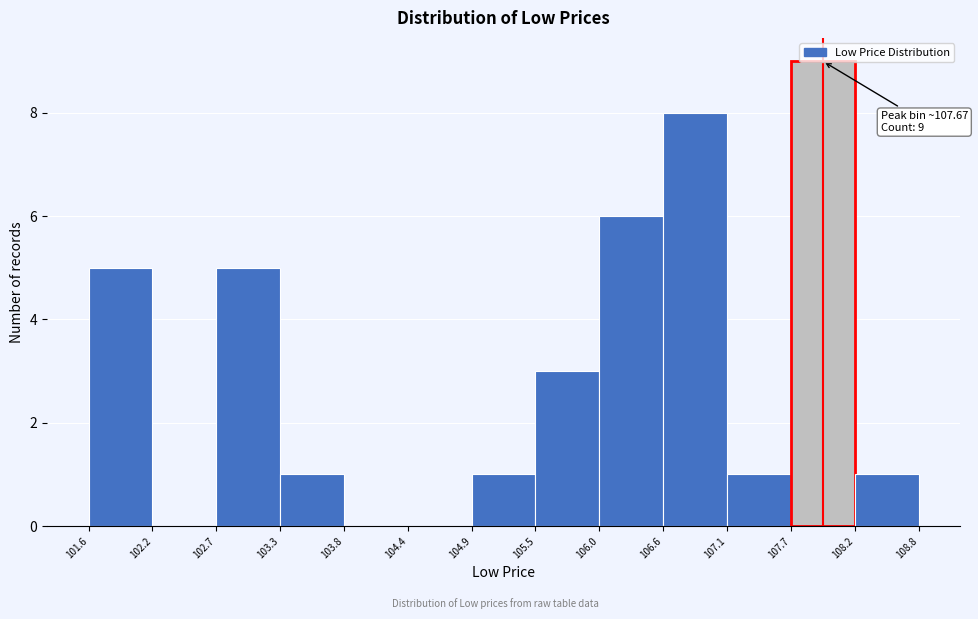

Which range on the x-axis has the tallest bar?

107.7 to 108.2